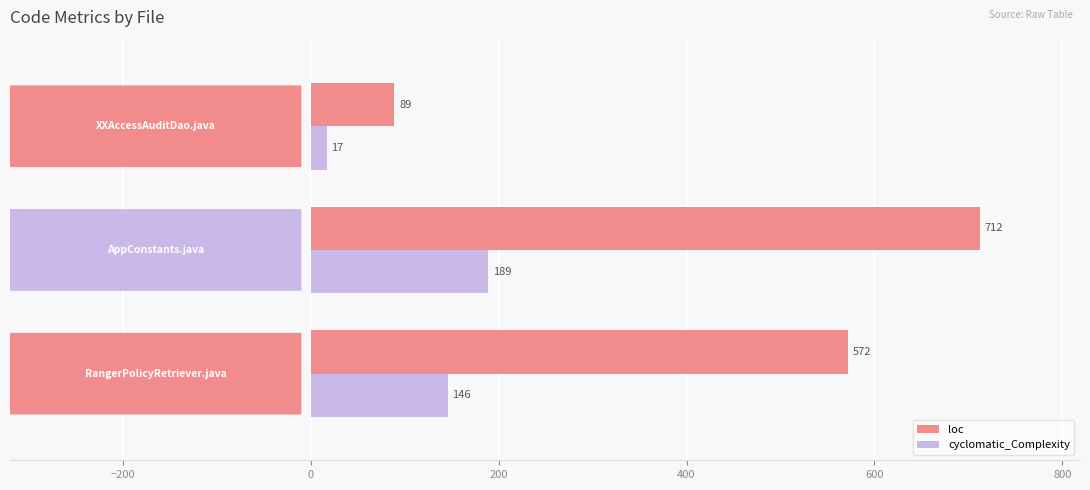

What is the difference between the maximum and minimum values in the loc series?

623